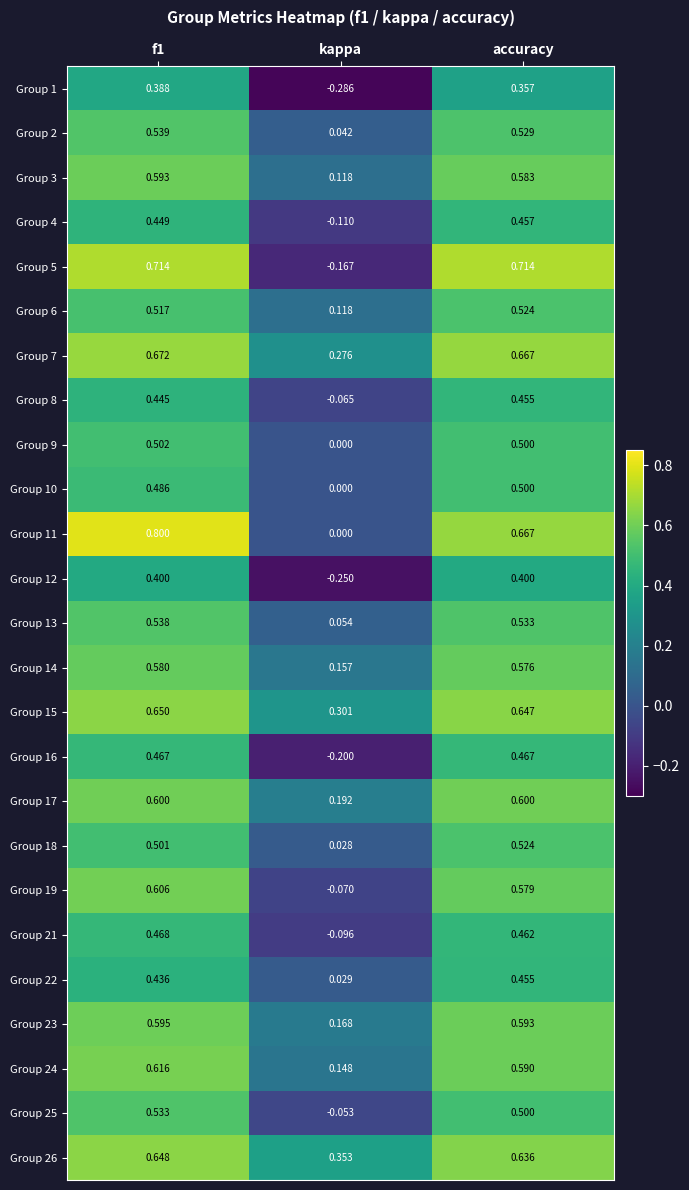

Rank the series at f1 from highest to lowest value.

Group 11, Group 5, Group 7, Group 15, Group 26, Group 24, Group 19, Group 17, Group 23, Group 3, Group 14, Group 2, Group 13, Group 25, Group 6, Group 9, Group 18, Group 10, Group 21, Group 16, Group 4, Group 8, Group 22, Group 12, Group 1